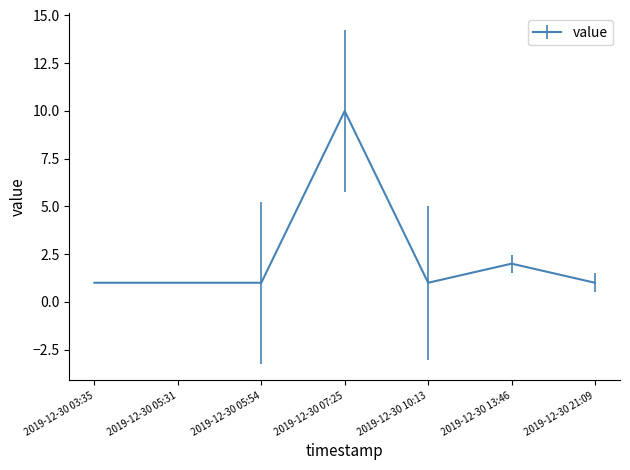

True or false: the data shows 4 at 2019-12-30 07:25.

False